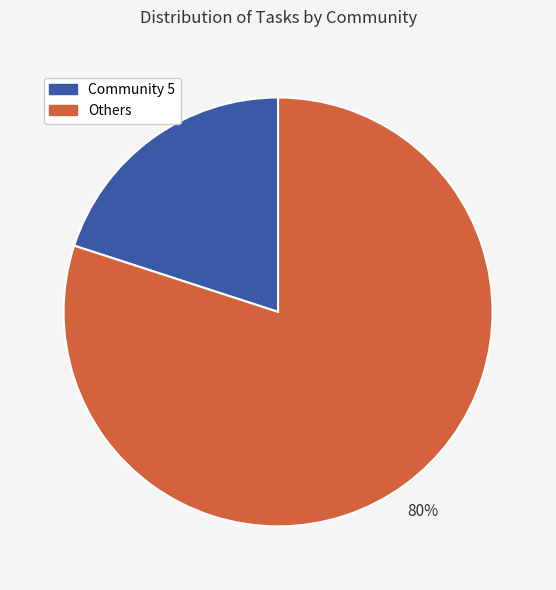

Is there any slice that represents more than half of the pie?

Yes